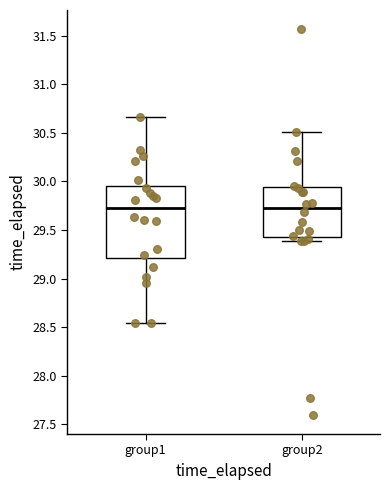

Reading left to right, transcribe this box plot: for each box, give where its median line is, the range the box spans, and where its two whiskers end, as read against the y-axis. The values are not printed on the chart, so give them approximately, as read against the axis.

group1: median 29.70, box 29.20 to 29.95, whiskers 28.55 to 30.65
group2: median 29.75, box 29.45 to 29.95, whiskers 29.40 to 30.50